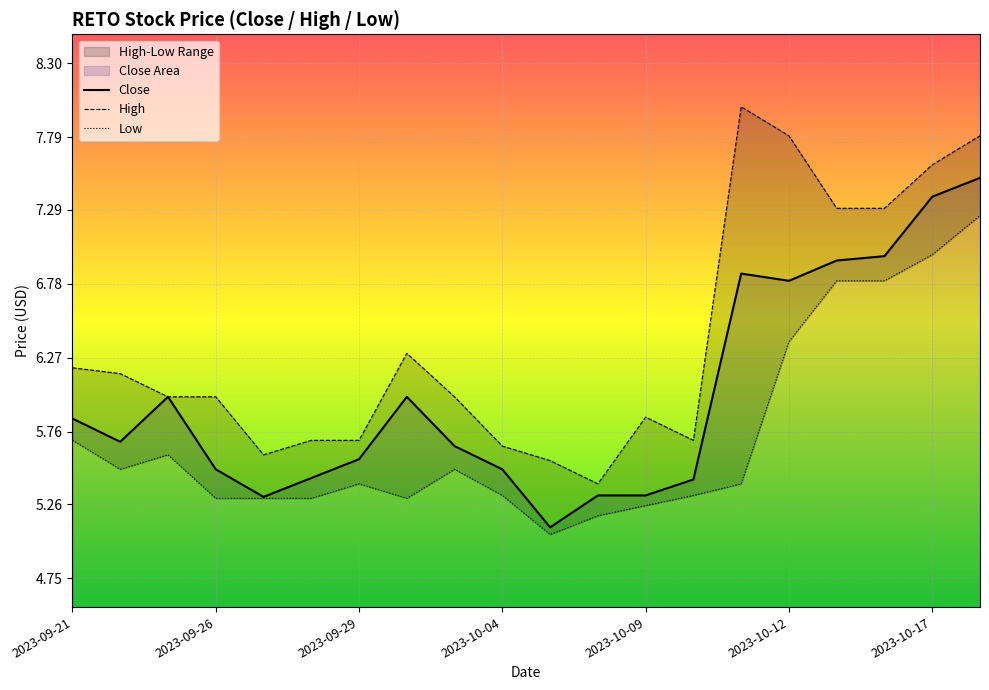

What position from the left is 2023-10-17?

19